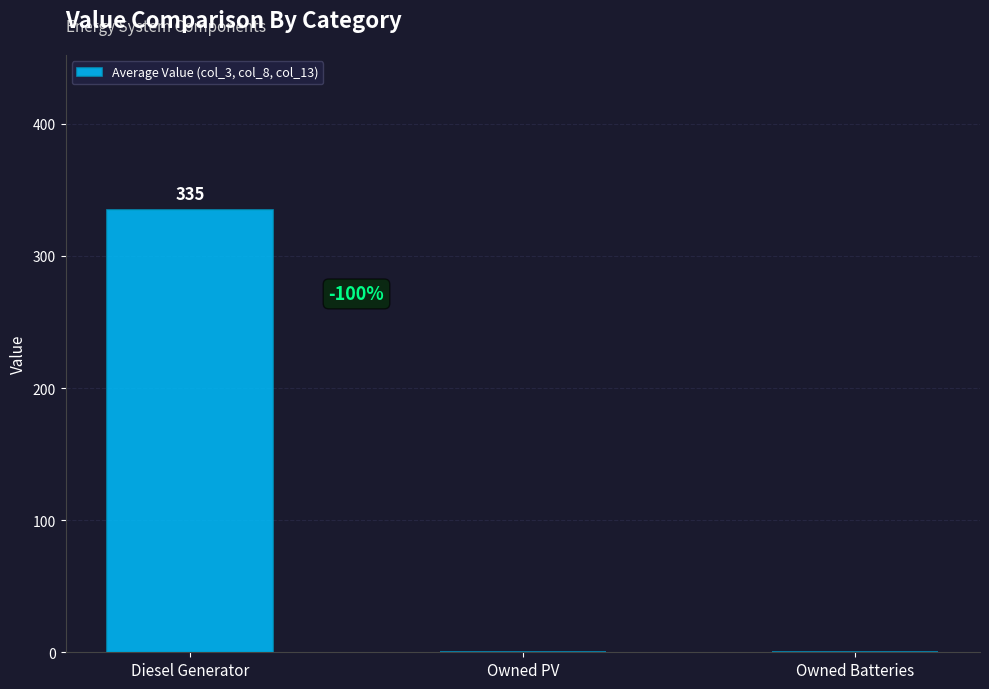

What is the maximum value shown in the chart?

335